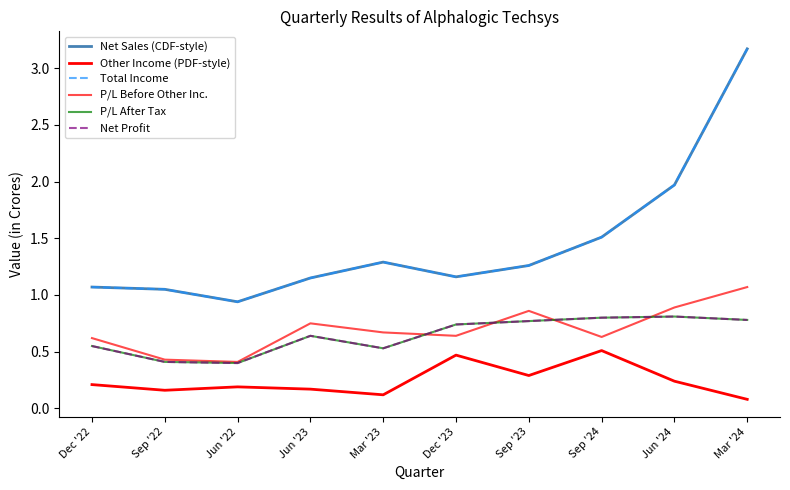

What value does the Other Income (PDF-style) series have at Dec '22?

0.2